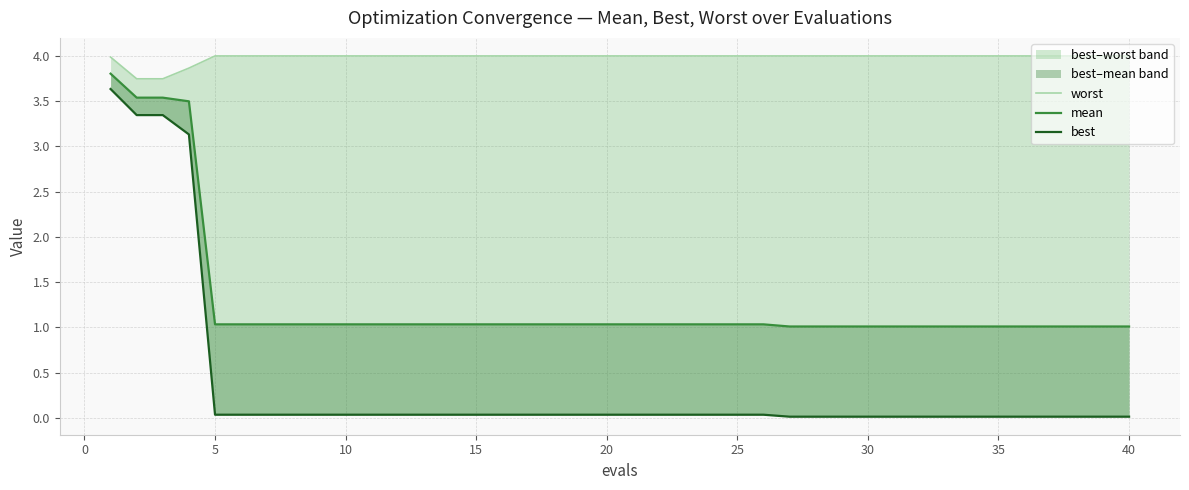

What is the difference between the maximum and minimum values in the best series?

3.6